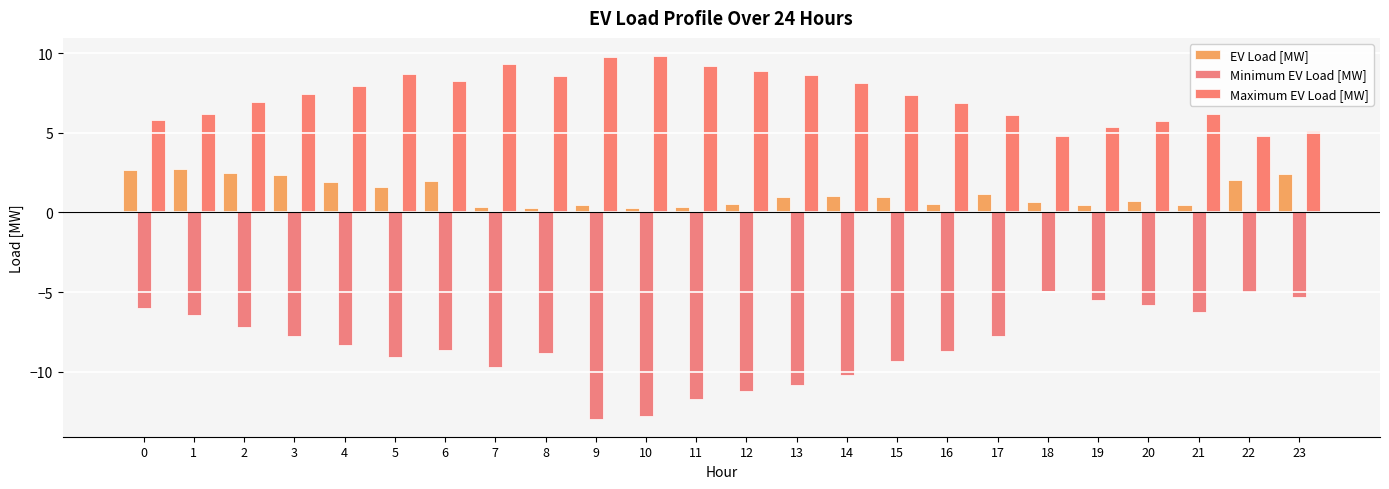

Are the bars horizontal?

No